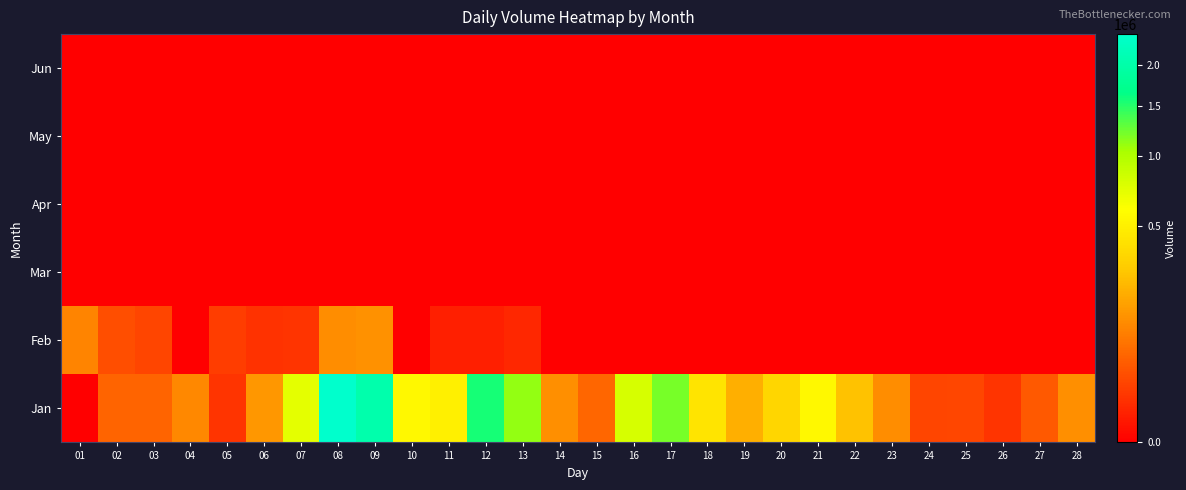

Rank the series by their maximum value, from highest to lowest.

Jan, Feb, Mar, Apr, May, Jun